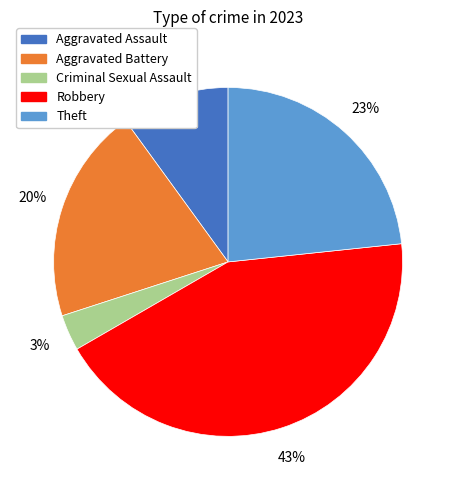

What percentage is the Aggravated Battery slice, to the nearest percent?

20%